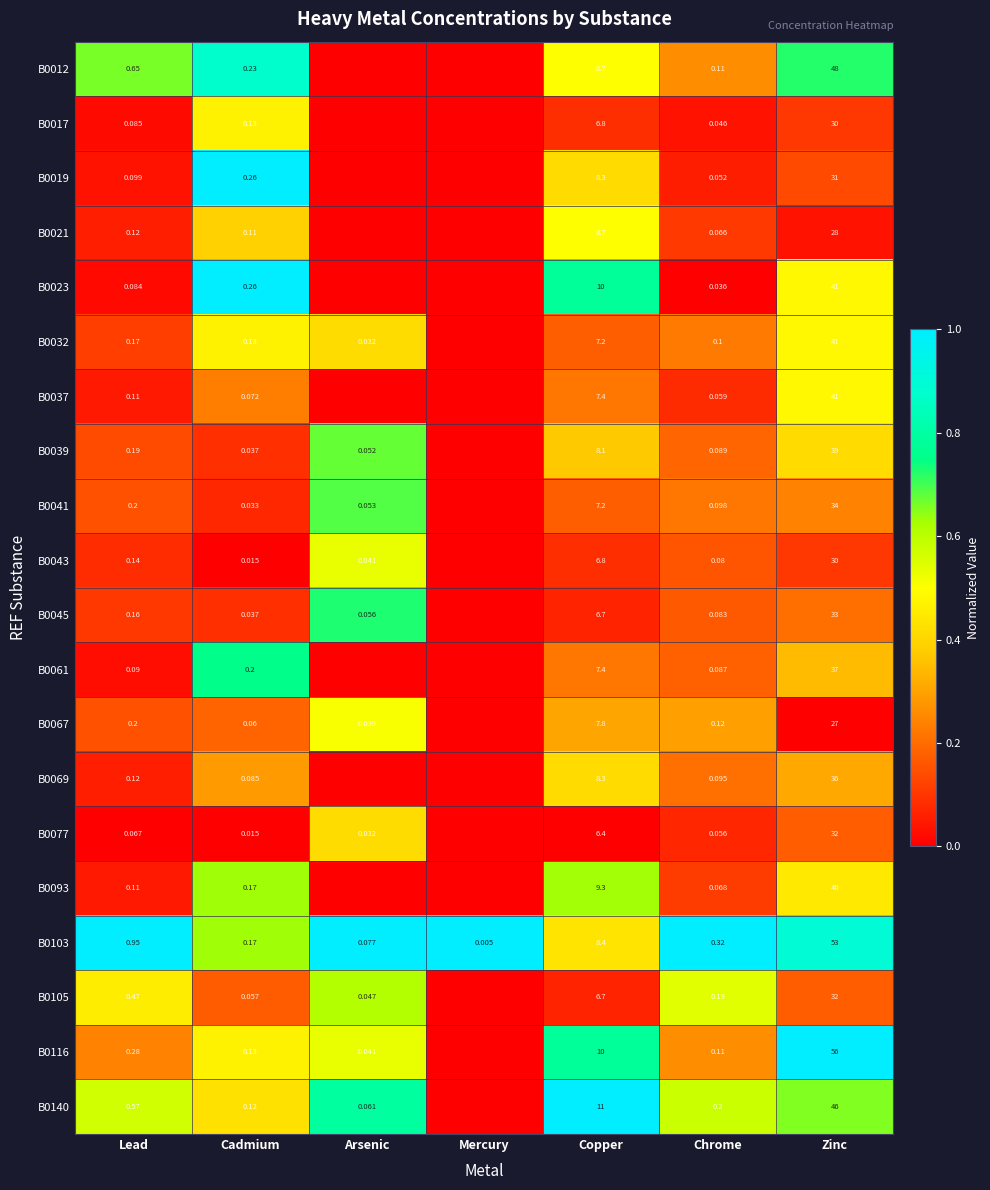

List the labels in order of B0103 value, largest first.

Zinc, Copper, Lead, Chrome, Cadmium, Arsenic, Mercury